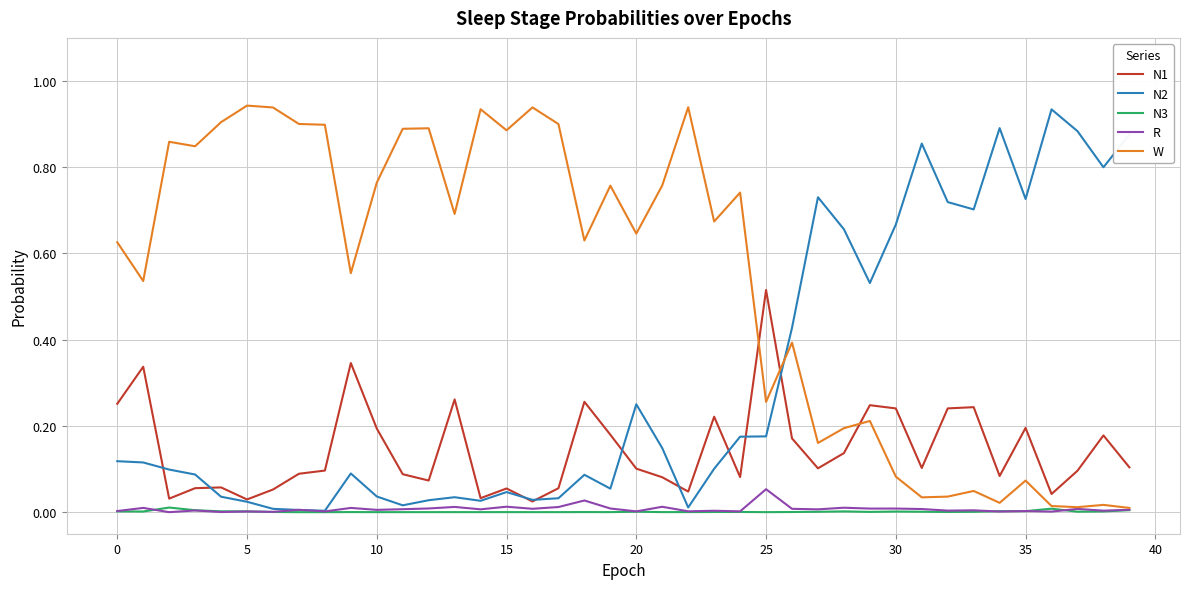

Which series has the largest total across all categories?

W